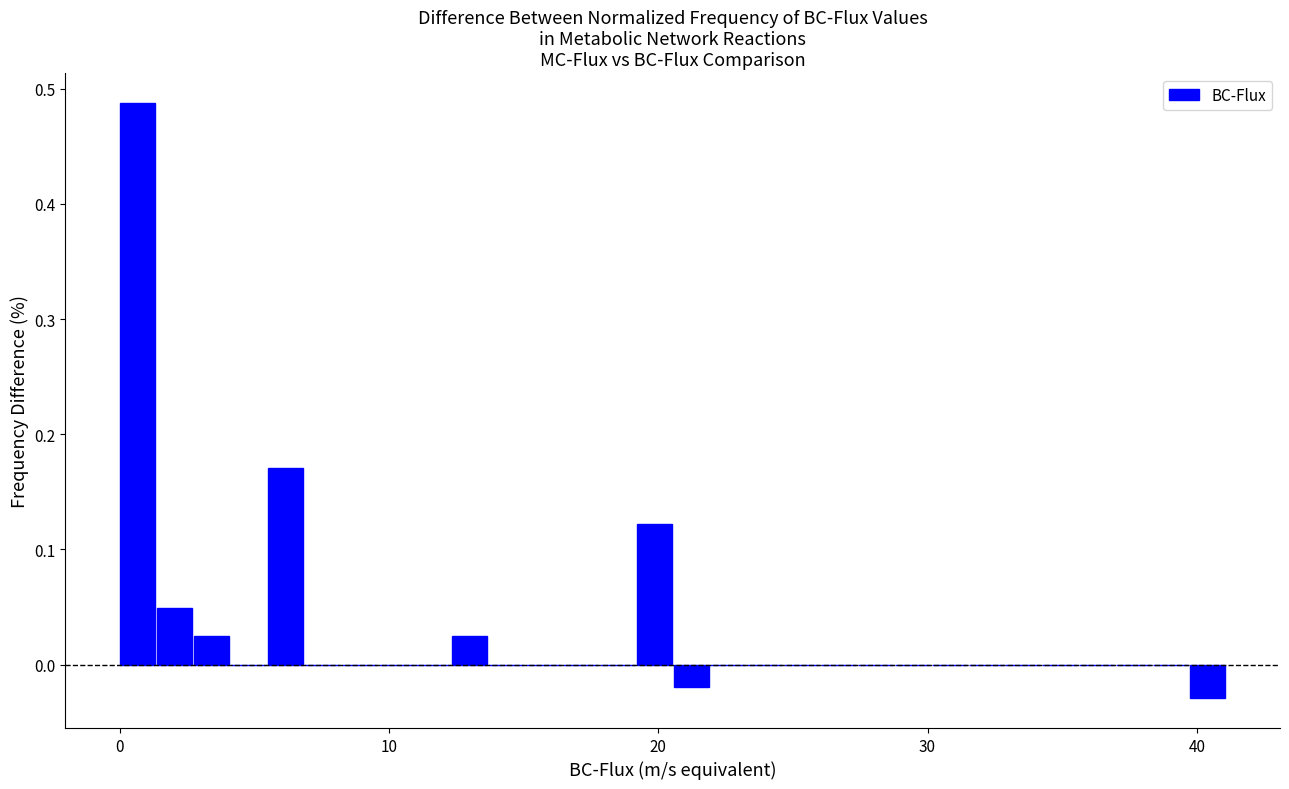

Around what value on the x-axis is the tallest bar? Give the approximate position of its centre, as read against the axis.

1